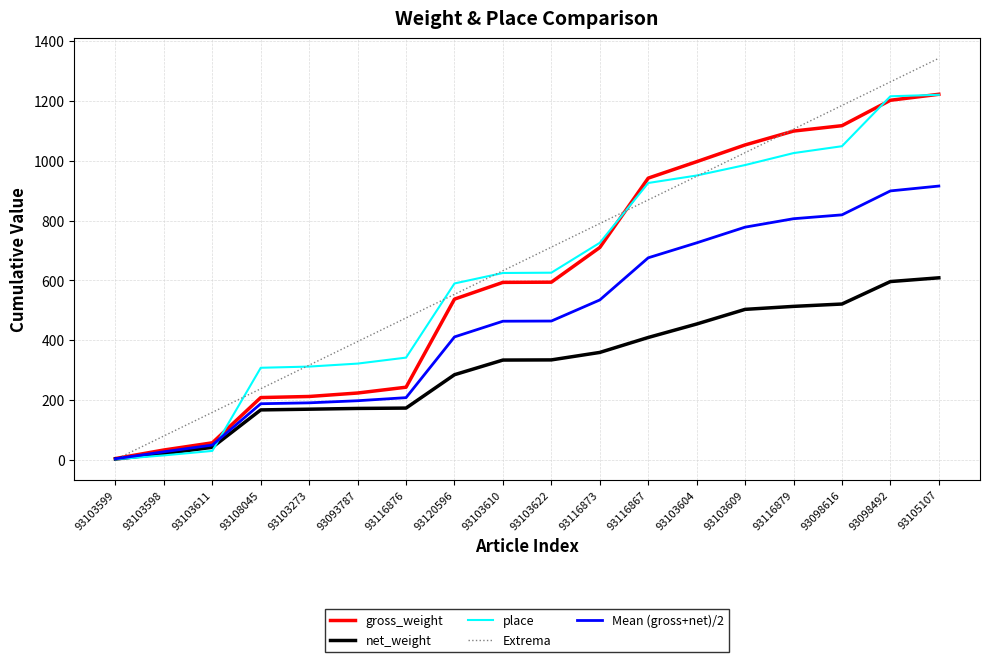

Is the value of net_weight at 93103610 greater than the value of gross_weight at 93103273?

Yes